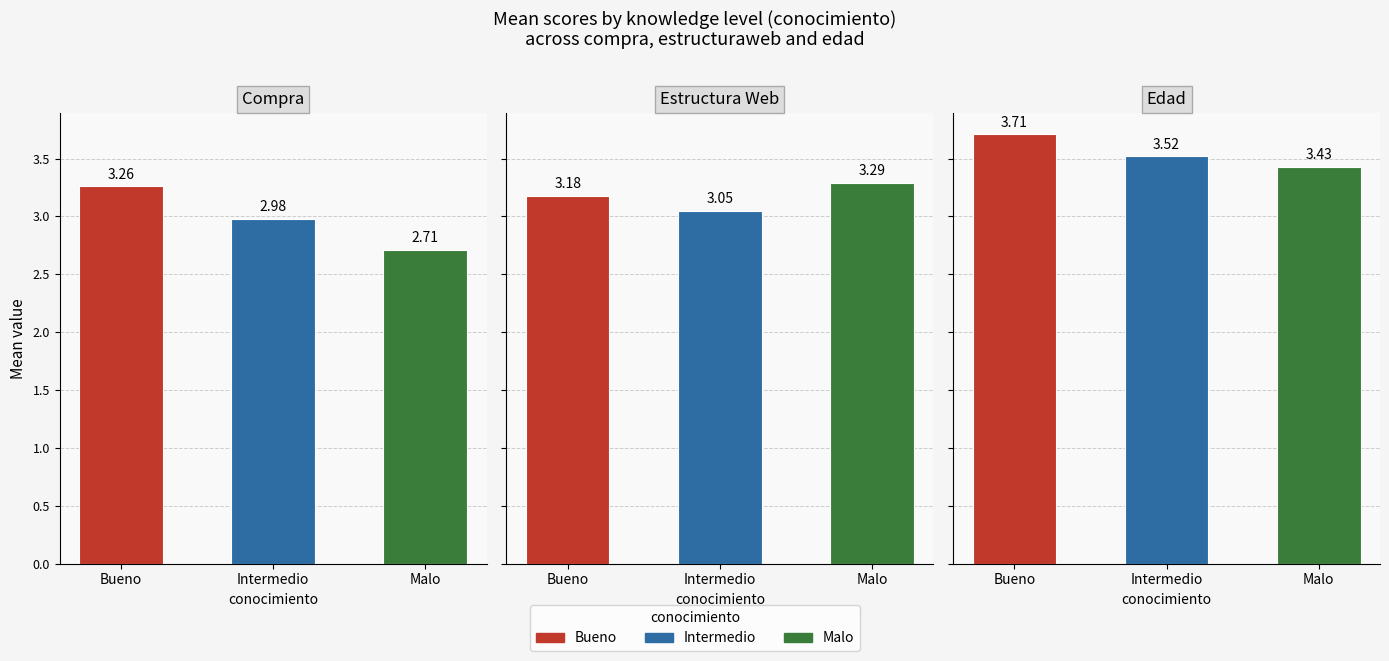

List the series in order of their overall mean, lowest first.

compra, estructuraweb, edad